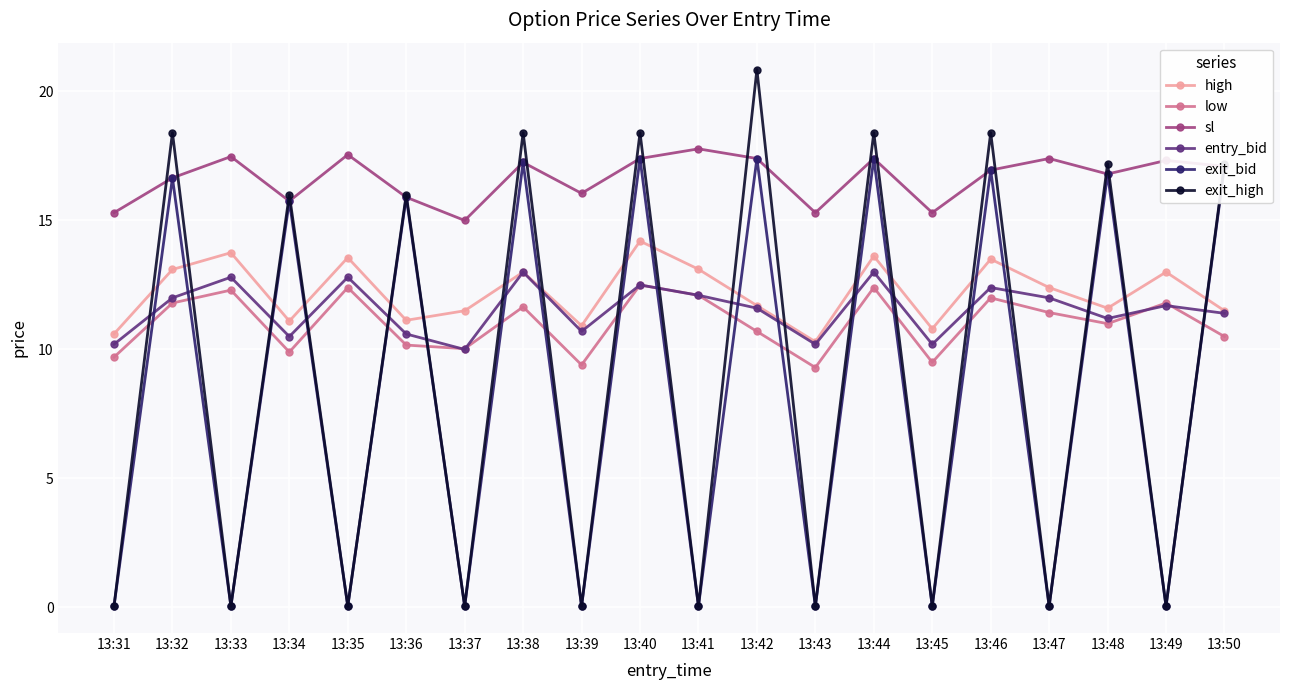

What value does the exit_high series have at 13:40?

18.4